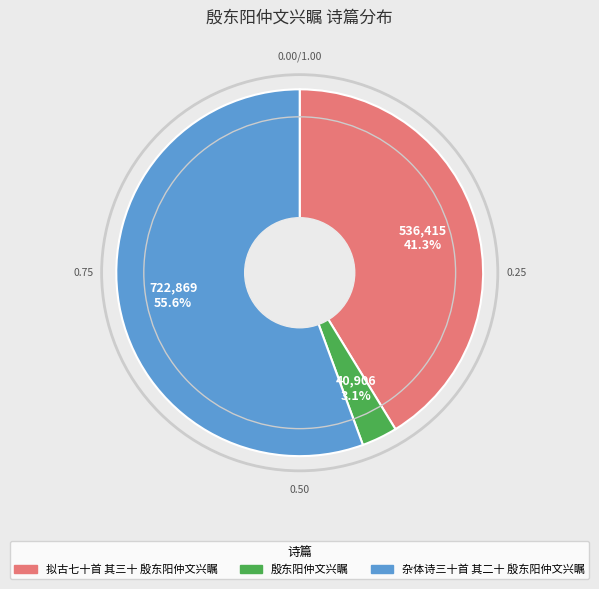

The 殷东阳仲文兴瞩 slice represents 13% of the pie. True or false?

False